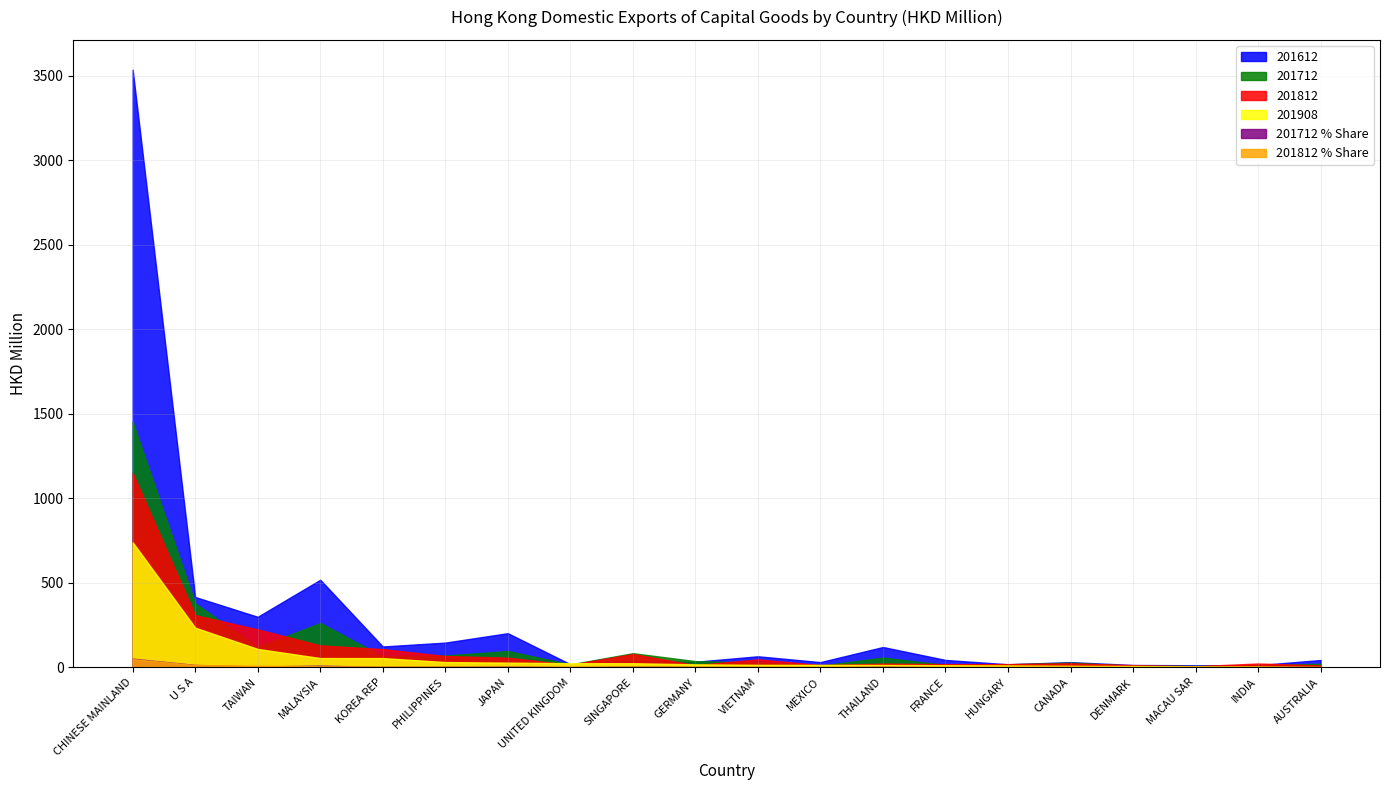

Which series has the largest range (max minus min)?

201612